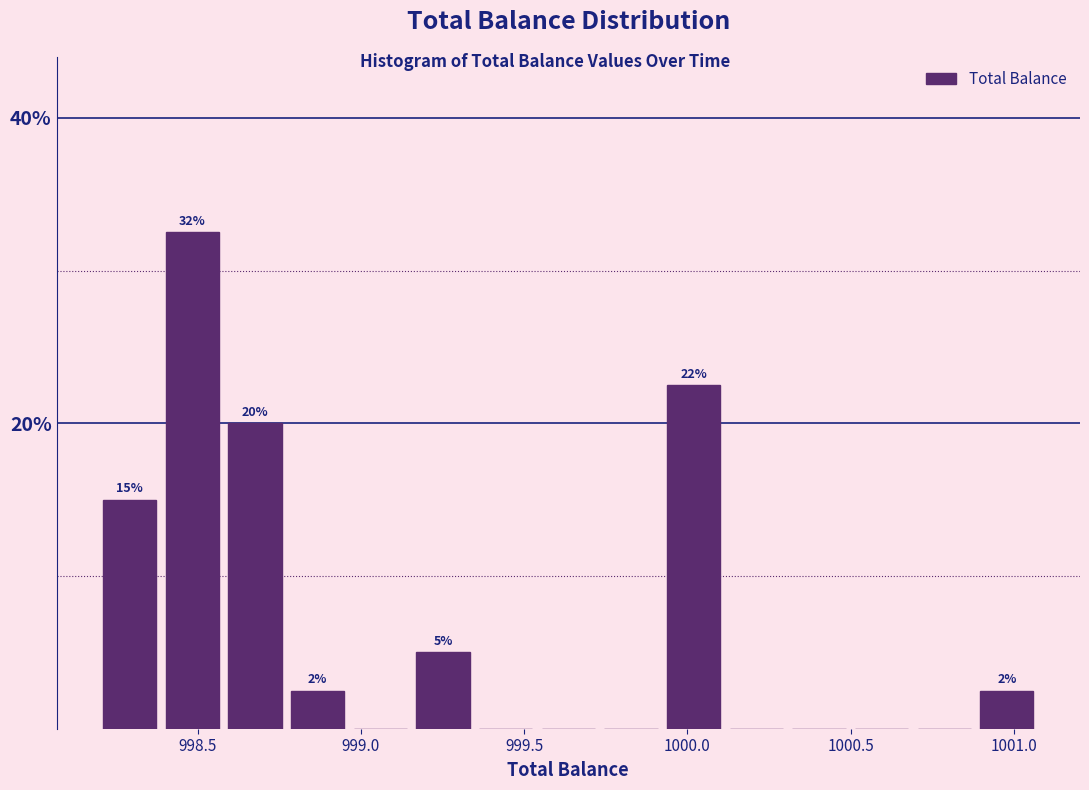

Around what value on the x-axis is the tallest bar? Give the approximate position of its centre, as read against the axis.

998.50